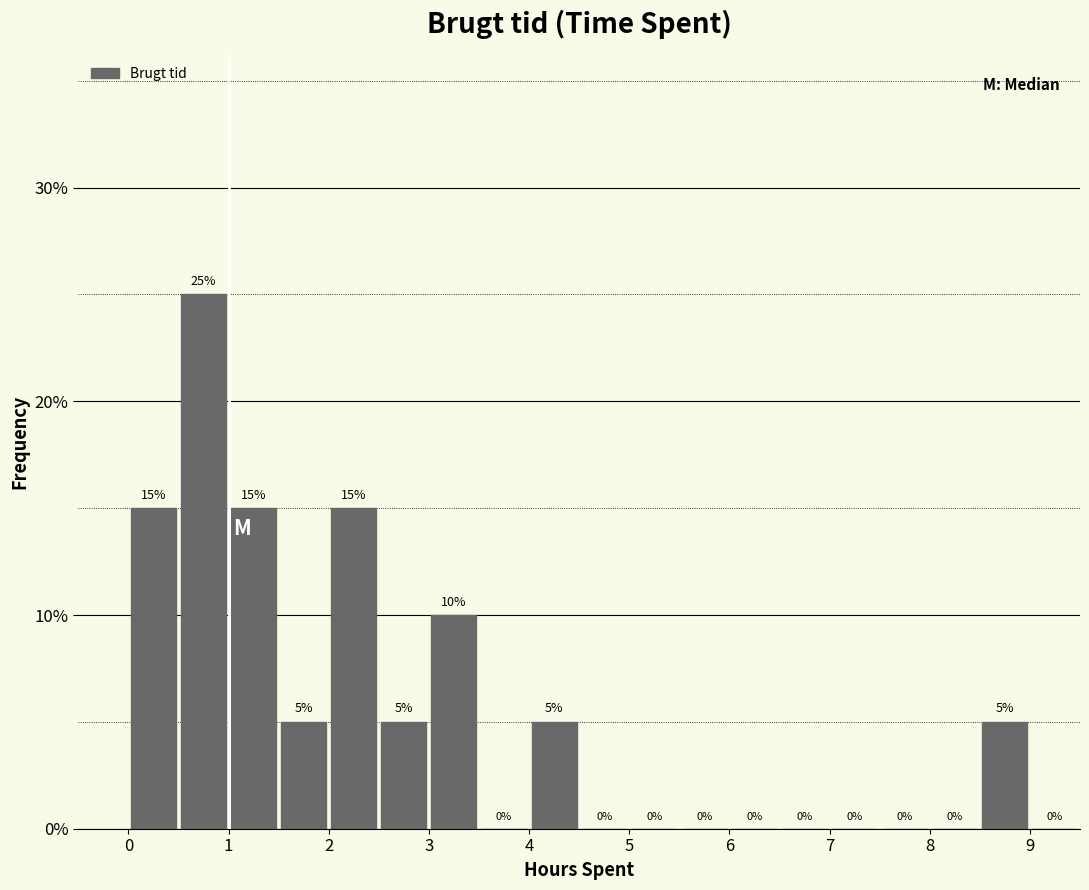

How tall is the bar that spans 2.0 to 2.5 on the x-axis?

15